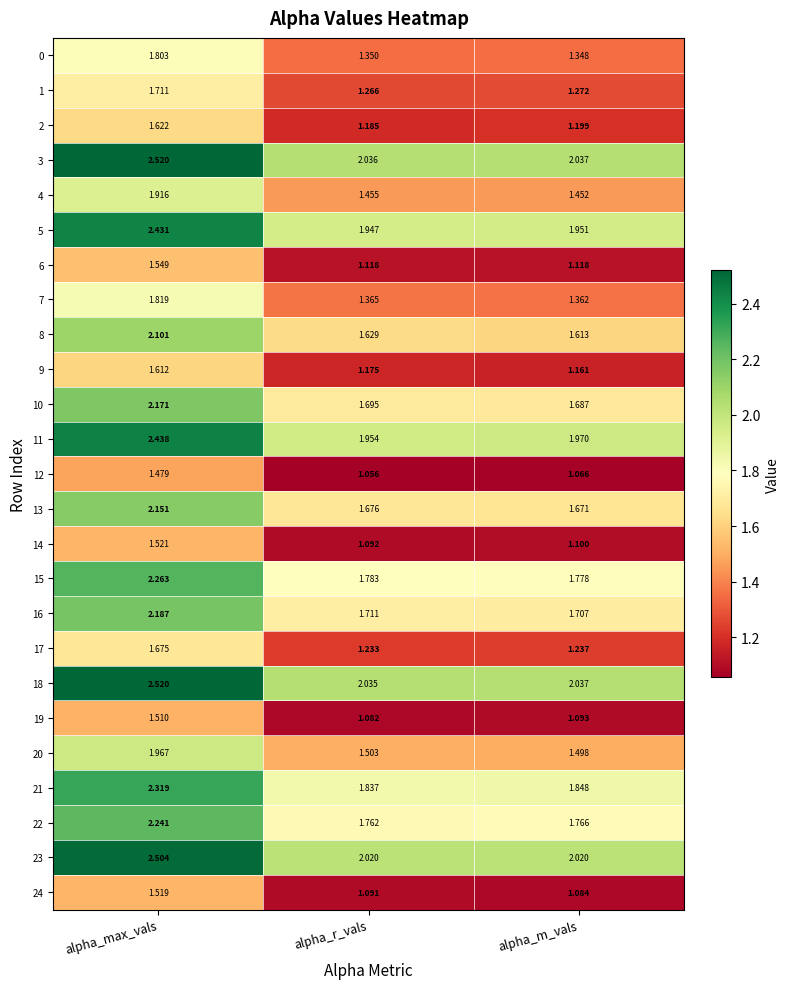

At which label is 5 closest to 2?

alpha_m_vals